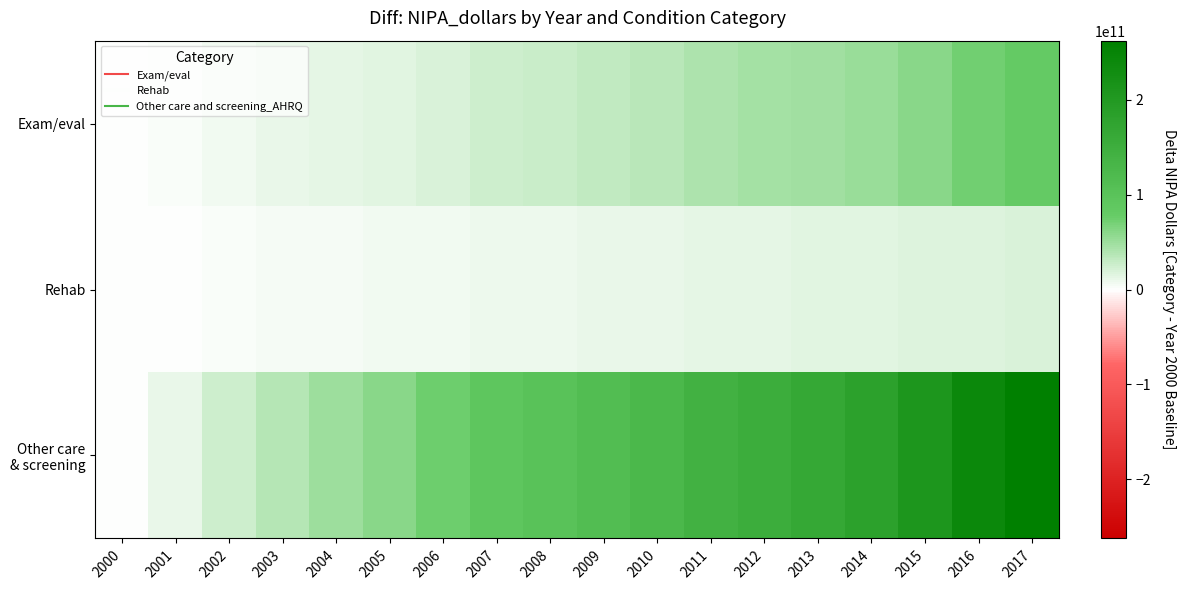

Count the number of data series in this chart.

3